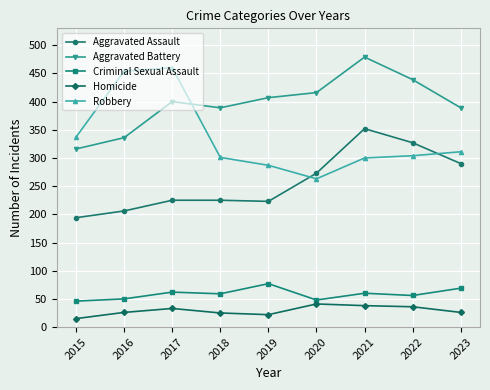

At which category is the sum across all series the highest?

2021